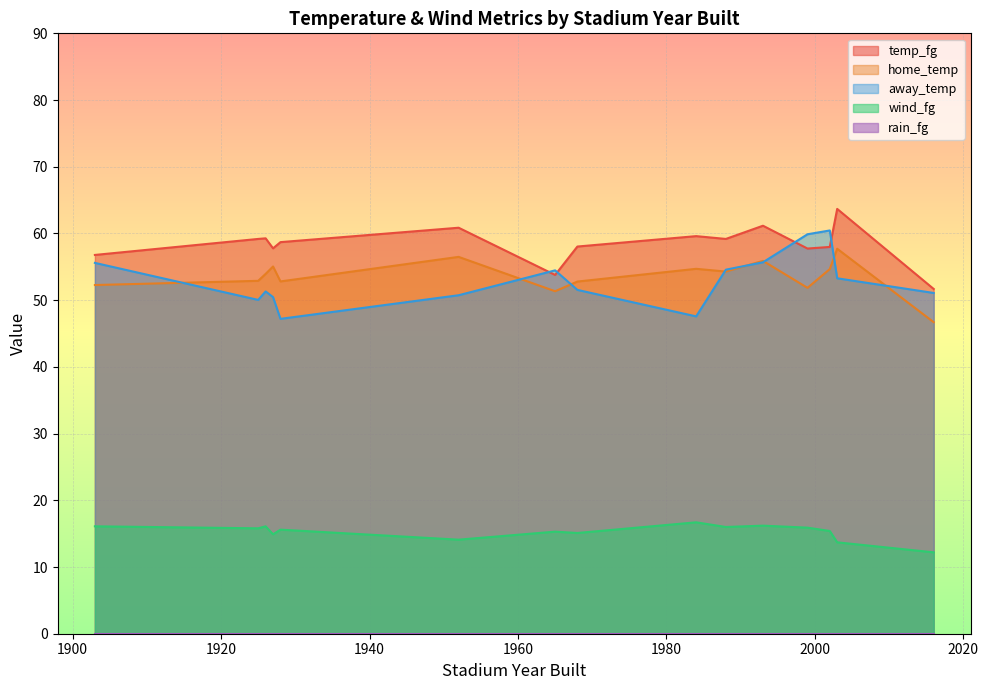

What is the maximum value shown in the chart?

63.7